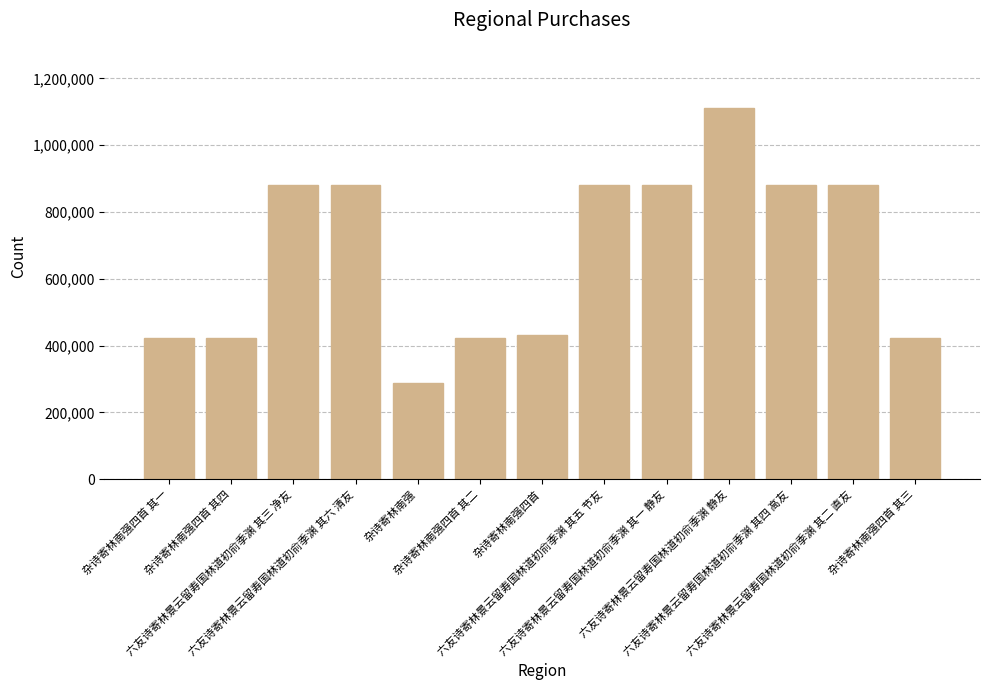

What is the smallest value displayed?

289286